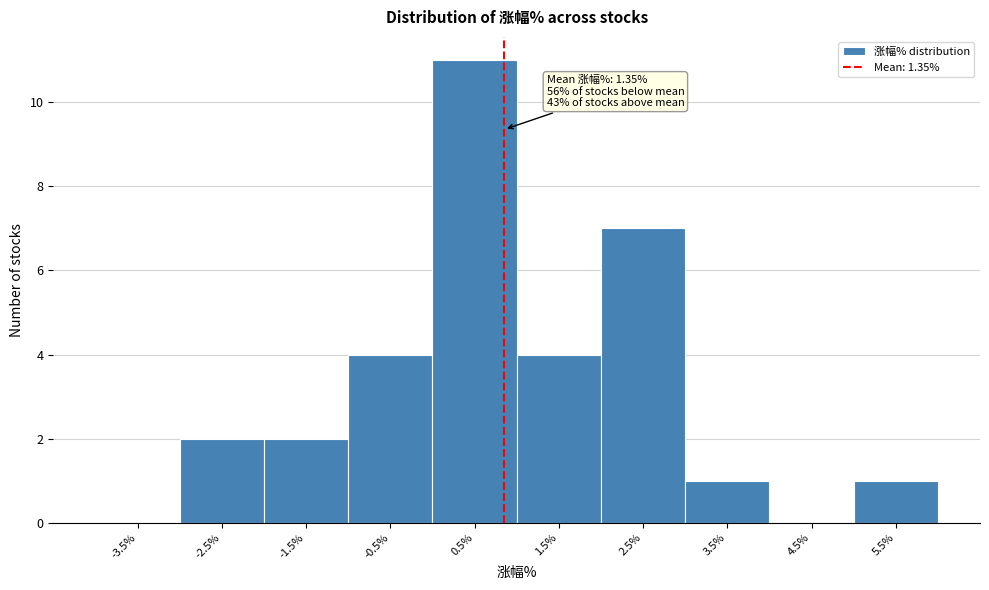

Reading left to right, what are all the values shown in this chart?

-3.5%=0	-2.5%=2	-1.5%=2	-0.5%=4	0.5%=11	1.5%=4	2.5%=7	3.5%=1	4.5%=0	5.5%=1